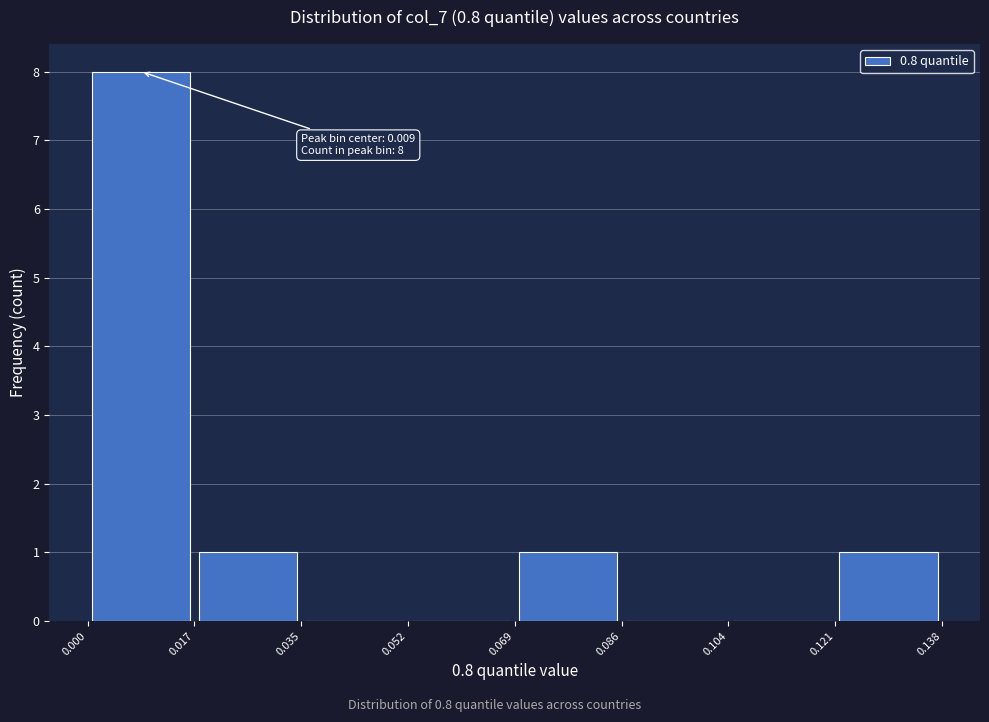

Over which range of the x-axis is the bar tallest?

0.000 to 0.017